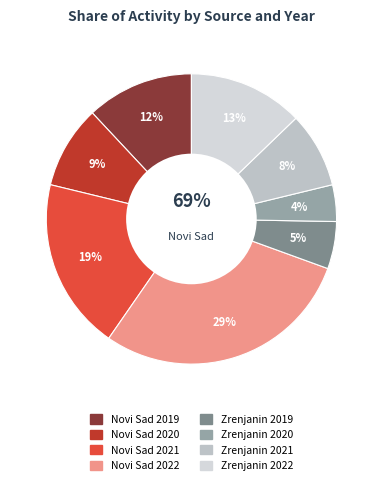

To the nearest percent, what is the average slice percentage?

12%